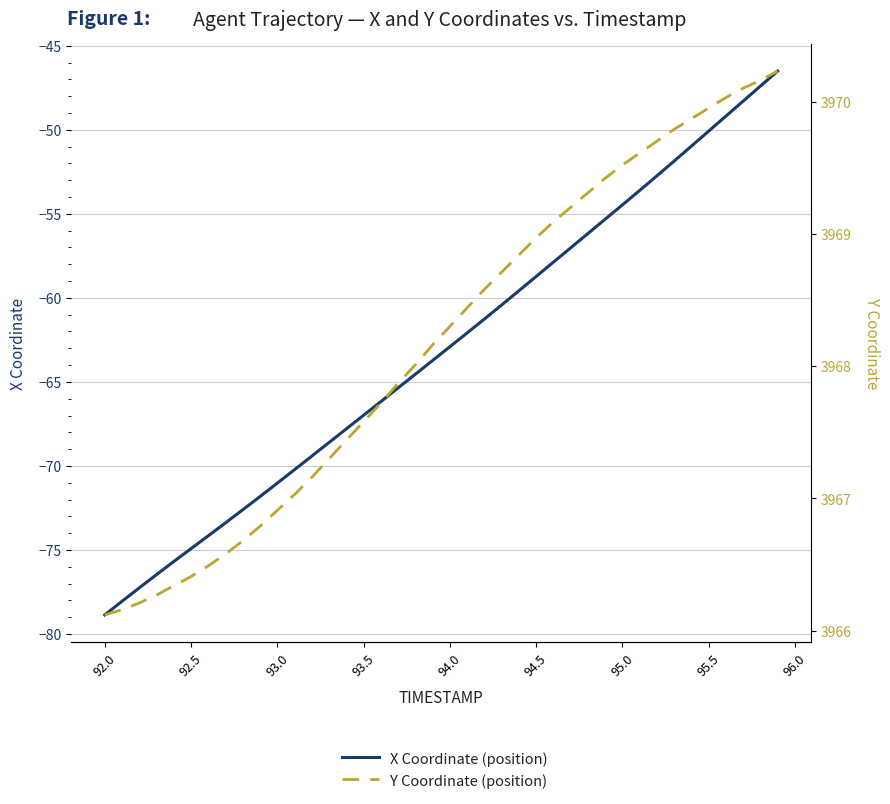

List the series in order of their overall mean, lowest first.

X Coordinate (position), Y Coordinate (position)